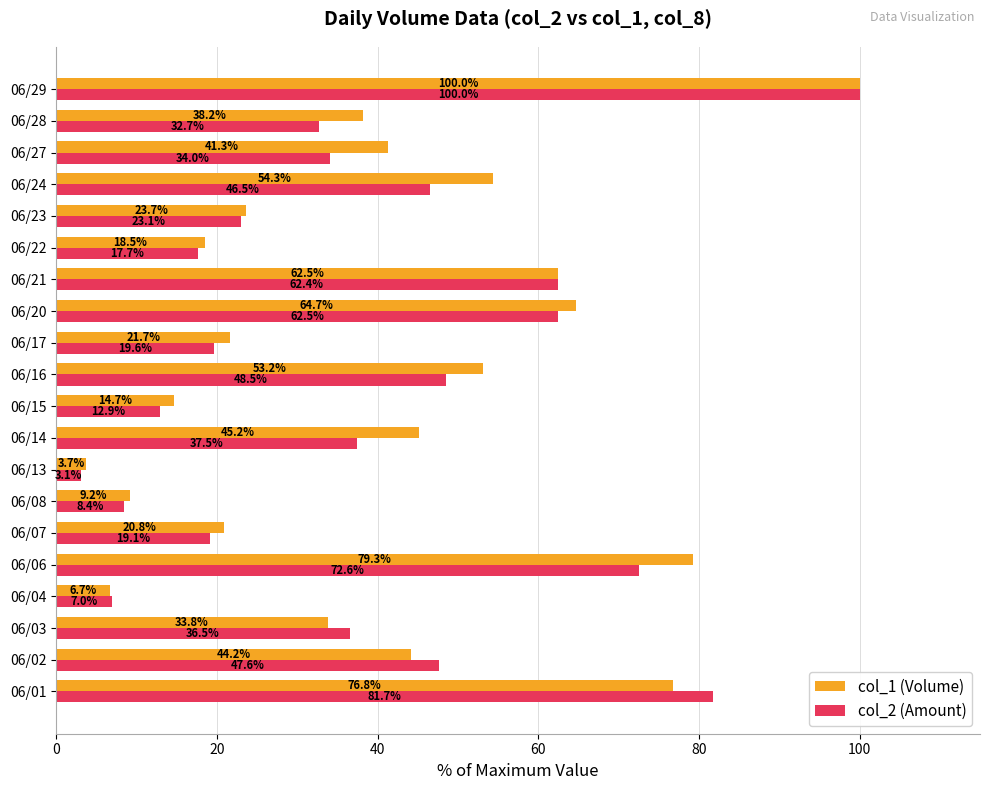

What is the difference between the second highest and second lowest values in the col_2 (Amount) series?

74.7